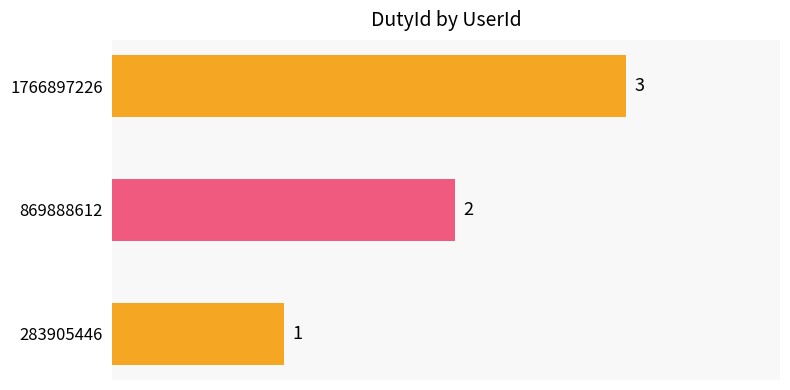

Is it true that the value at 283905446 is 2?

False